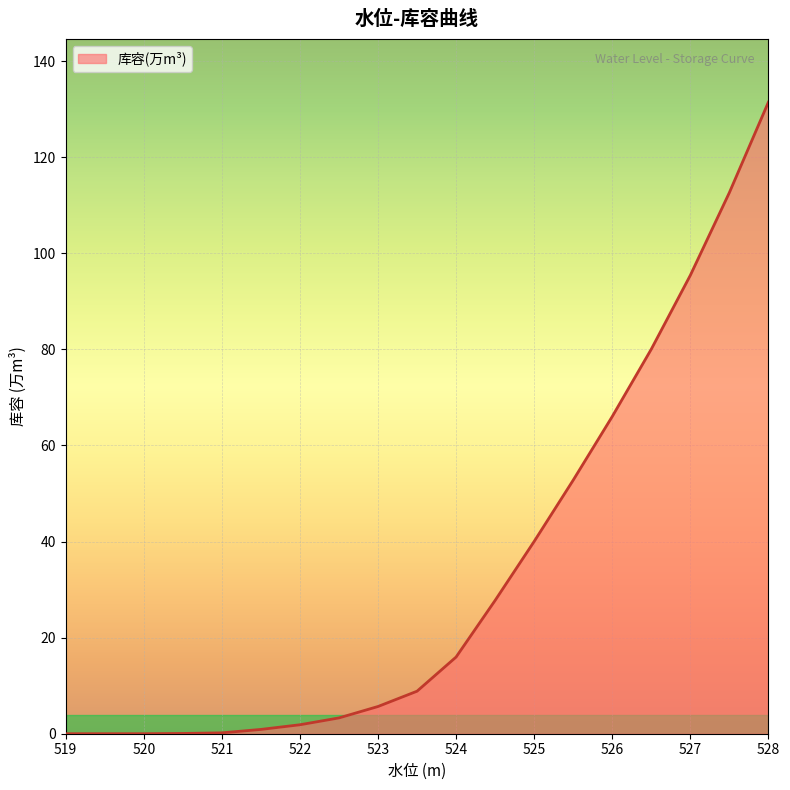

What is the maximum value shown in the chart?

131.4